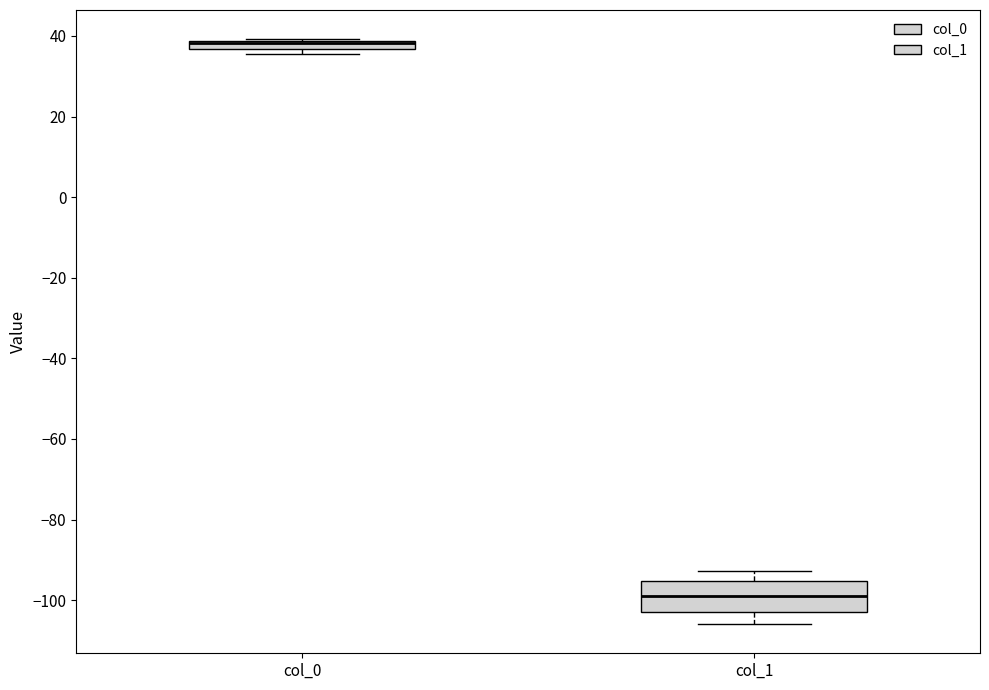

Which box is the tallest, from its lower edge to its upper edge?

col_1